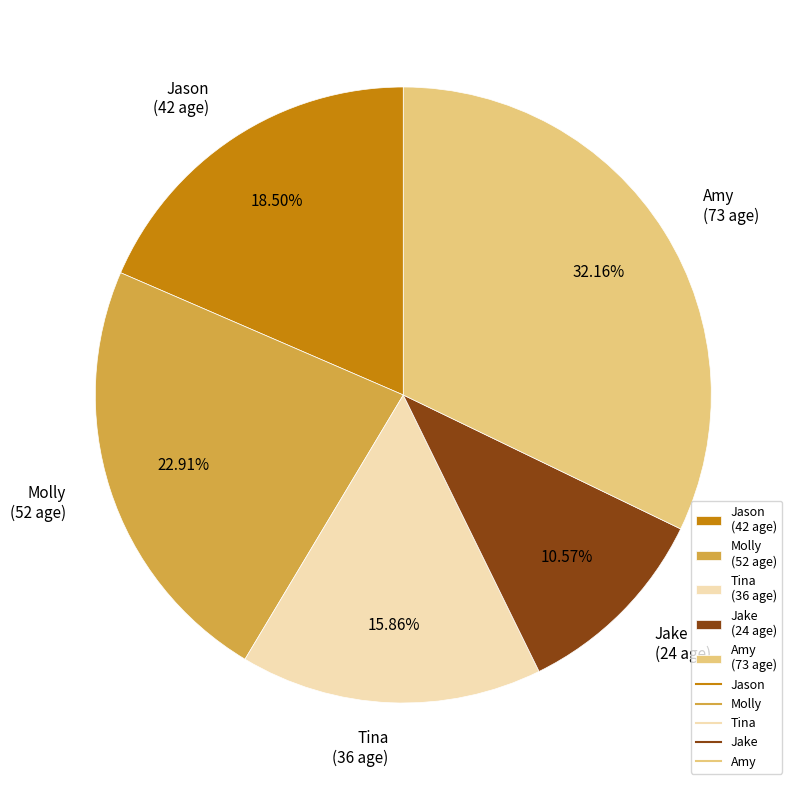

To the nearest percent, what portion does Molly represent?

23%